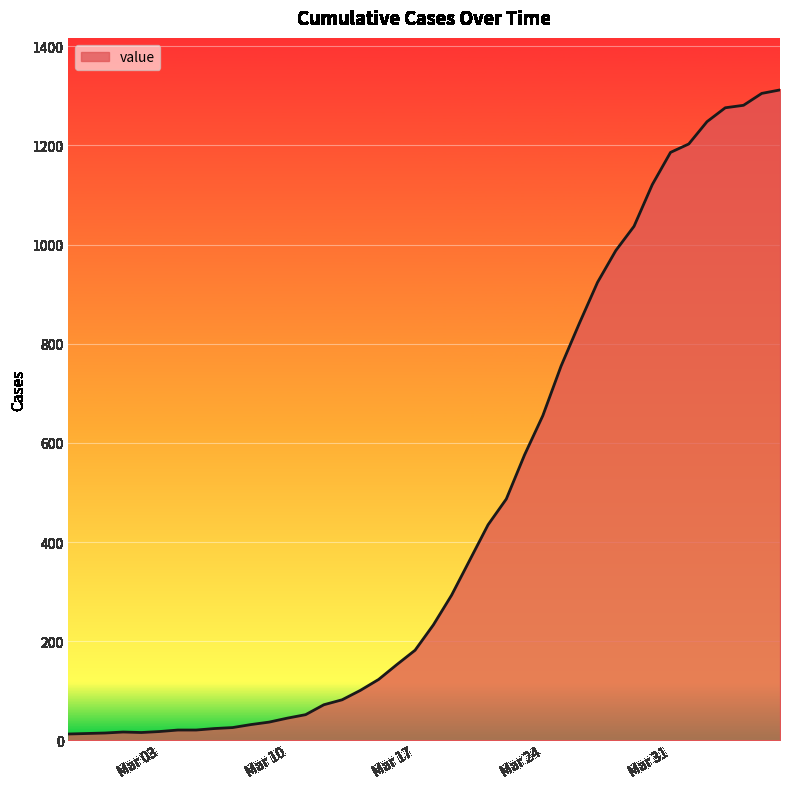

What is the difference between the maximum and minimum values?

1299